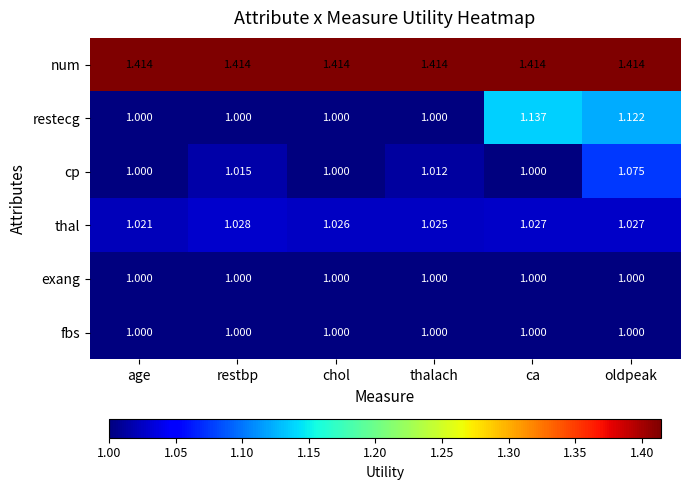

Which series has the largest total across all categories?

num